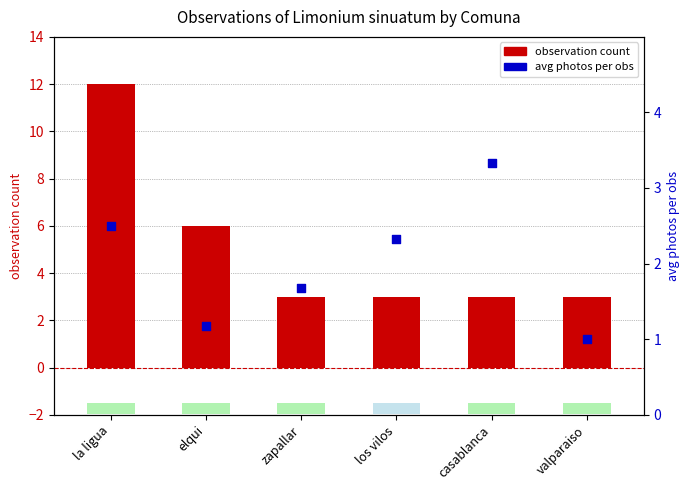

What is the total value across all series at elqui?

7.2